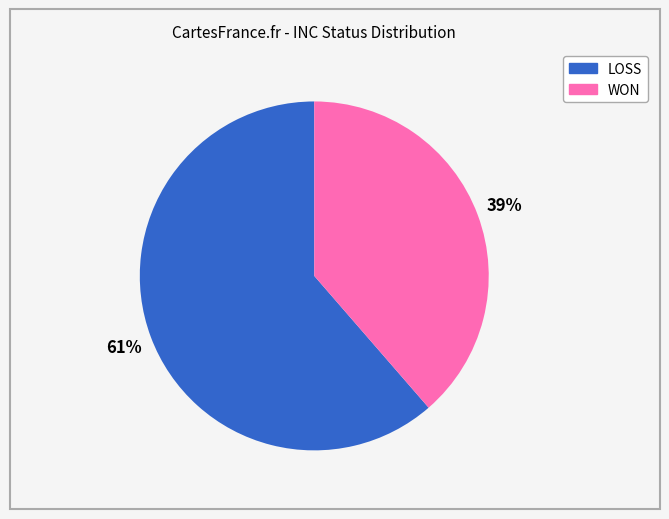

How many segments does this pie chart have?

2